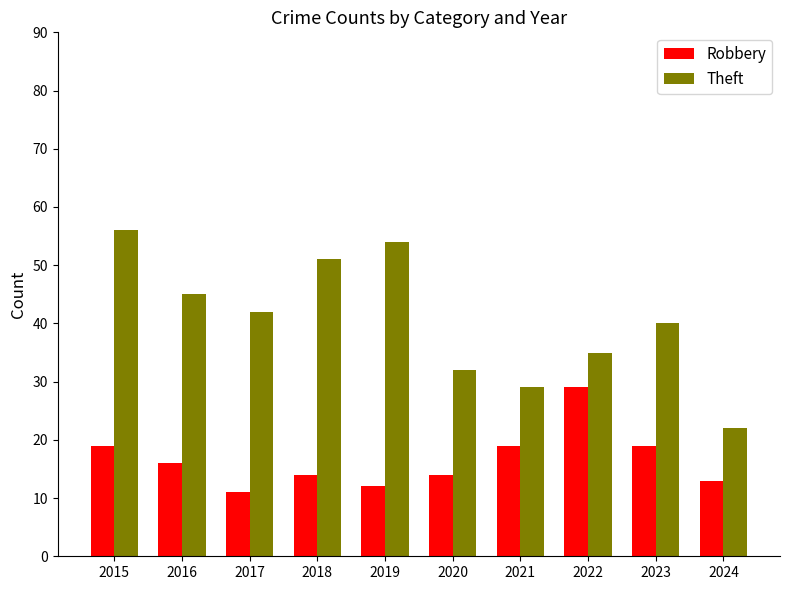

Which series has the largest range (max minus min)?

Theft